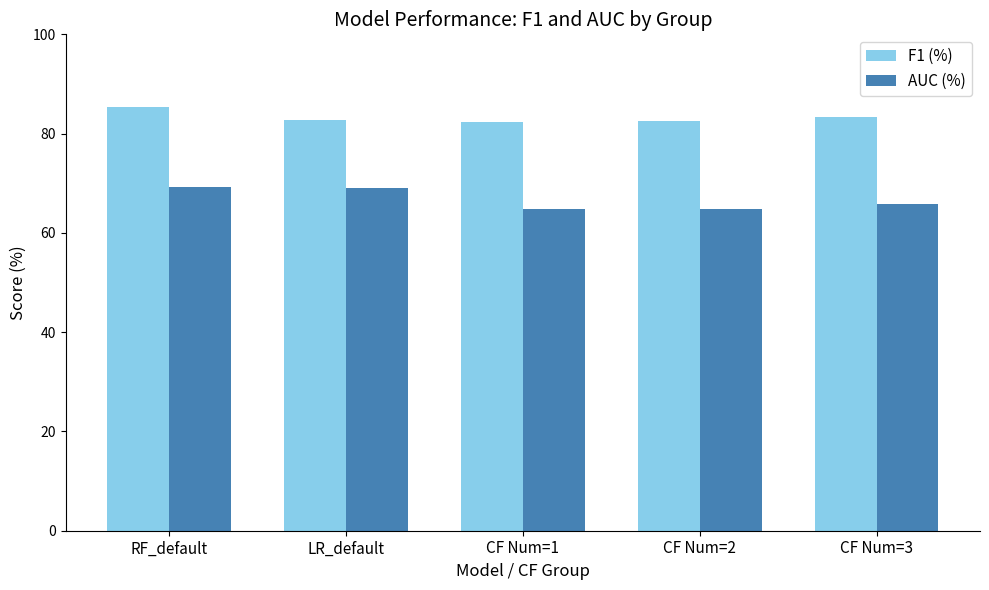

What is the label of the 1st bar from the right?

CF Num=3